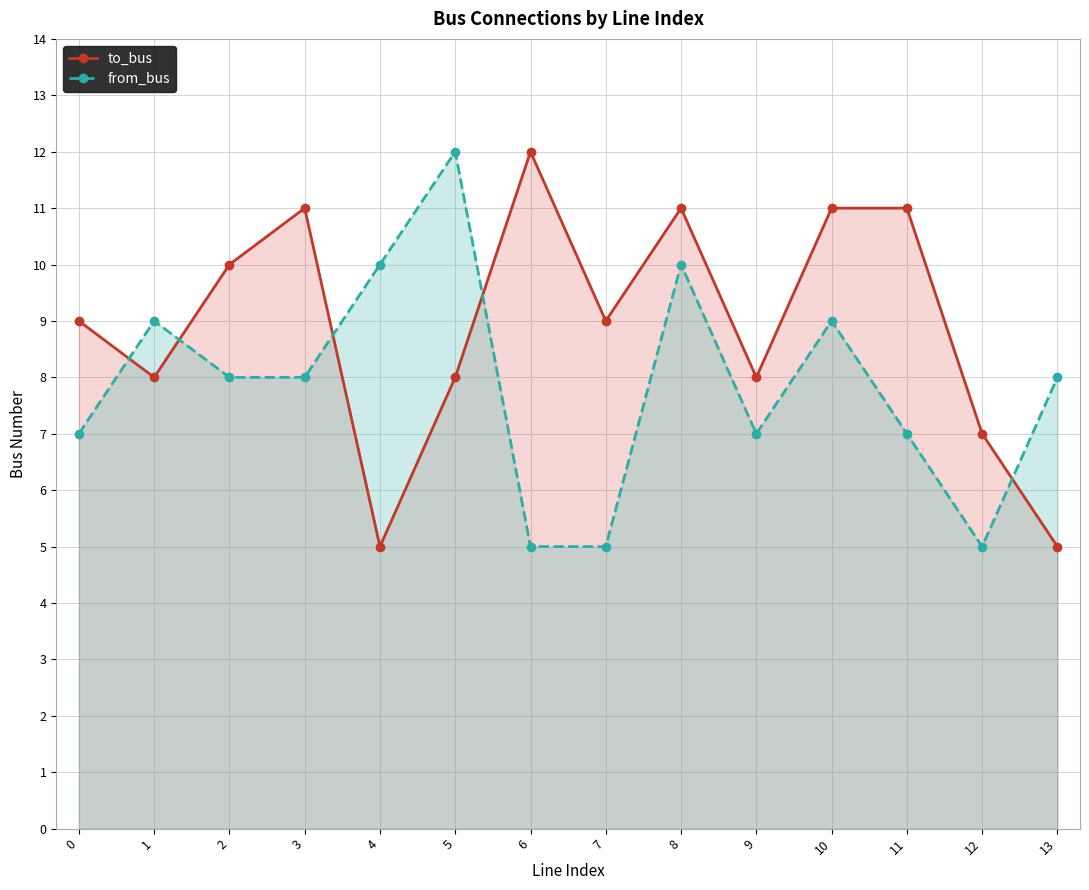

How many to_bus values are between 8 and 11?

10